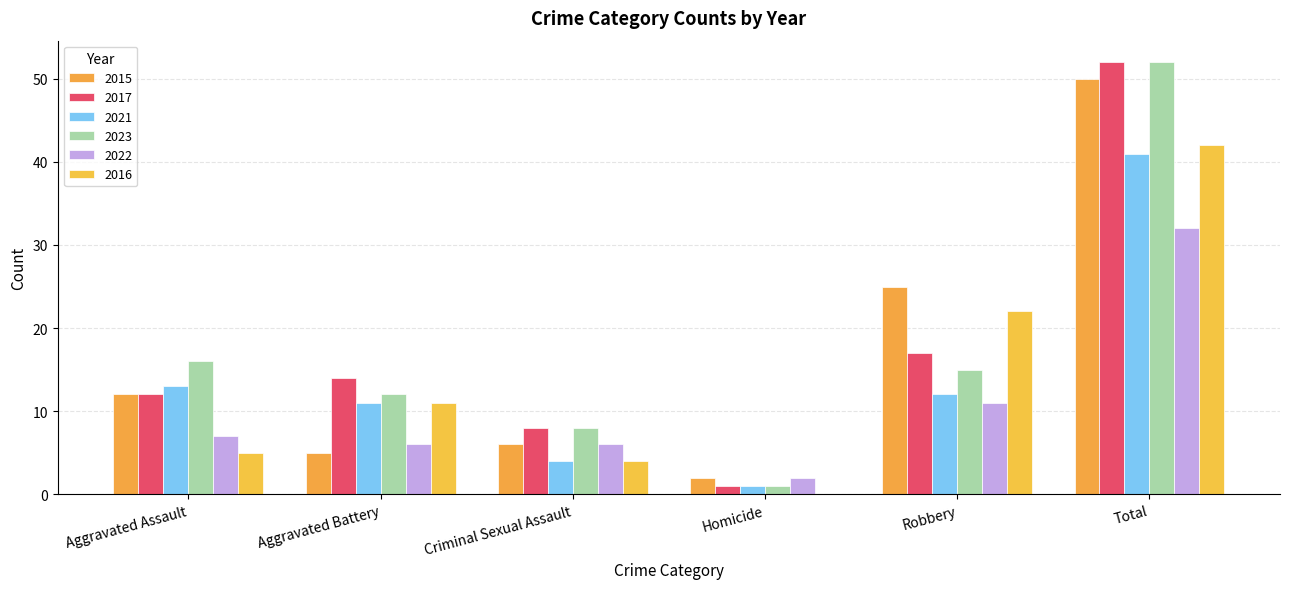

How many distinct data groups are displayed?

6